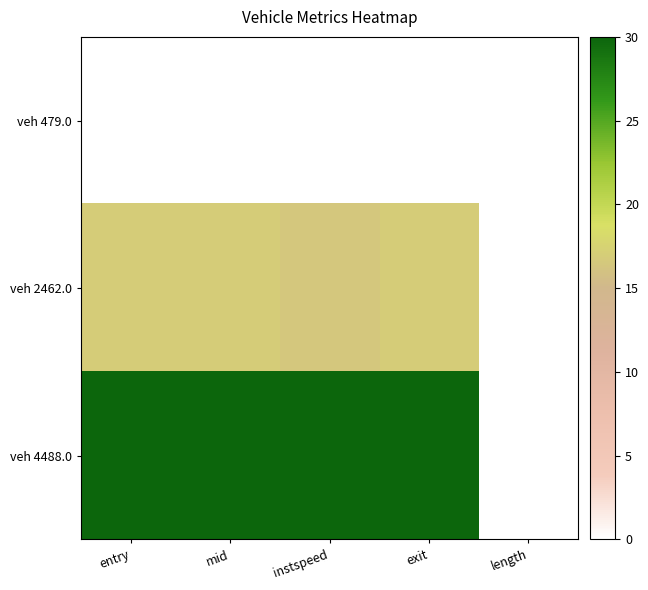

Which series has the largest total across all categories?

veh 4488.0